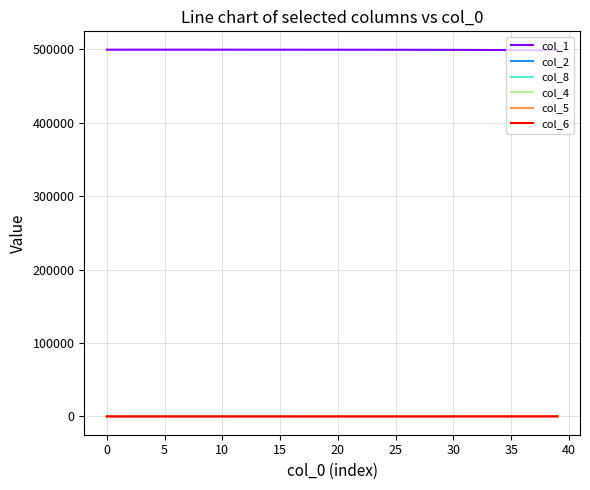

What is the difference between the maximum and minimum values in the col_2 series?

348.7